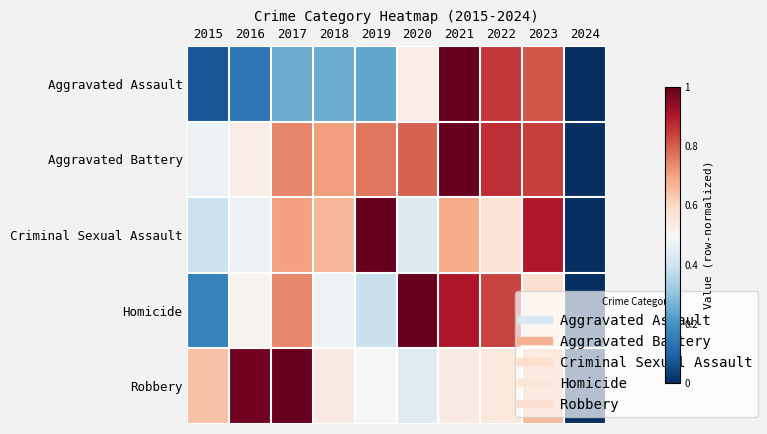

Reading left to right, what are all the values shown in this chart?

Aggravated Assault: 2015=0.1	2016=0.1	2017=0.3	2018=0.3	2019=0.2	2020=0.5	2021=1.0	2022=0.9	2023=0.8	2024=0.0
Aggravated Battery: 2015=0.5	2016=0.5	2017=0.7	2018=0.7	2019=0.8	2020=0.8	2021=1.0	2022=0.9	2023=0.8	2024=0.0
Criminal Sexual Assault: 2015=0.4	2016=0.5	2017=0.7	2018=0.7	2019=1.0	2020=0.4	2021=0.7	2022=0.6	2023=0.9	2024=0.0
Homicide: 2015=0.2	2016=0.5	2017=0.7	2018=0.5	2019=0.4	2020=1.0	2021=0.9	2022=0.8	2023=0.6	2024=0.0
Robbery: 2015=0.6	2016=1.0	2017=1.0	2018=0.5	2019=0.5	2020=0.4	2021=0.5	2022=0.6	2023=0.7	2024=0.0